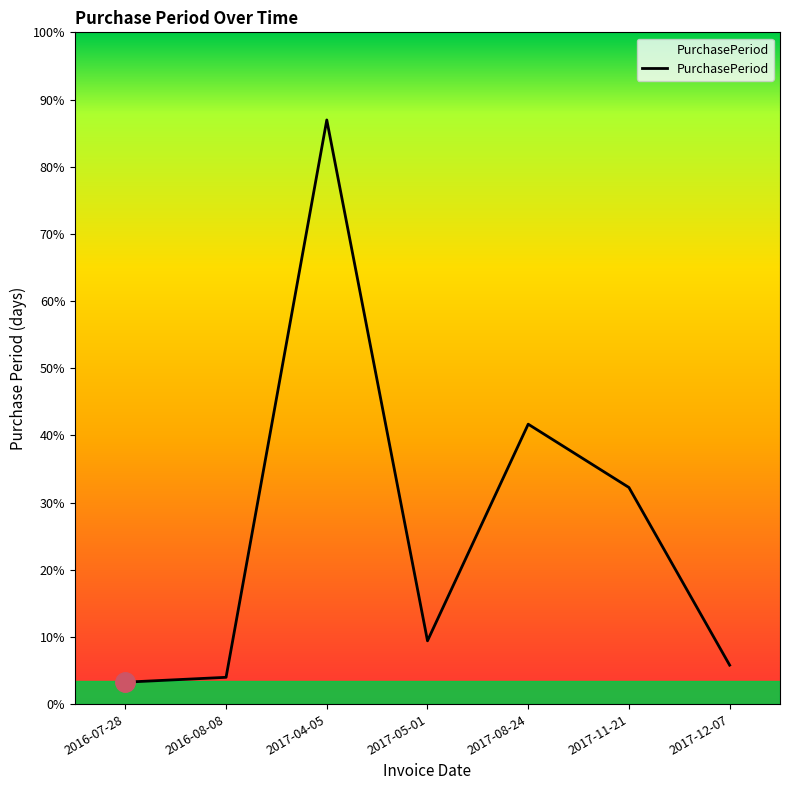

What is the label of the 5th point from the left?

2017-08-24